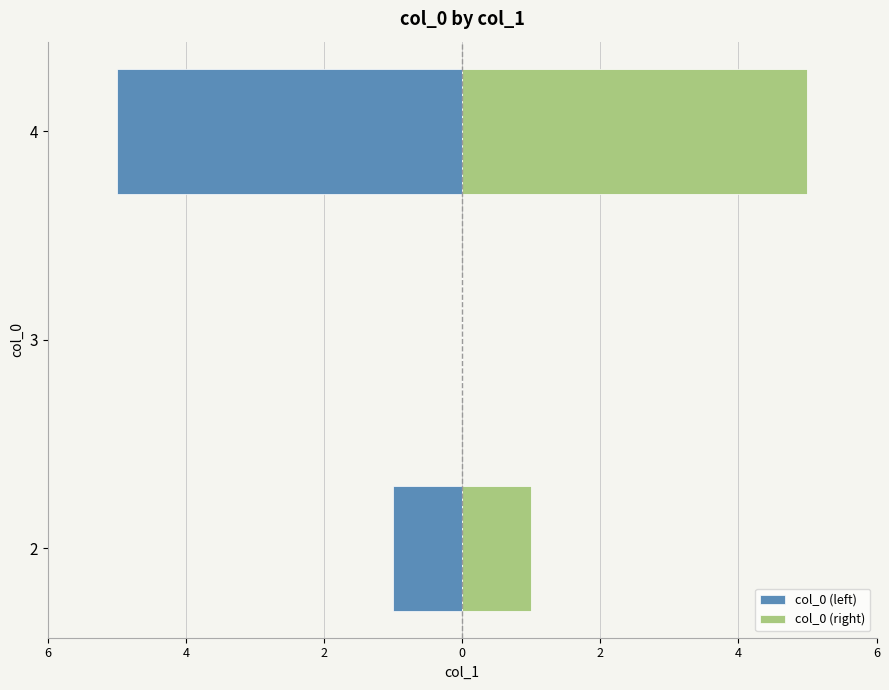

What is the sum of all col_0 (left) values?

-6